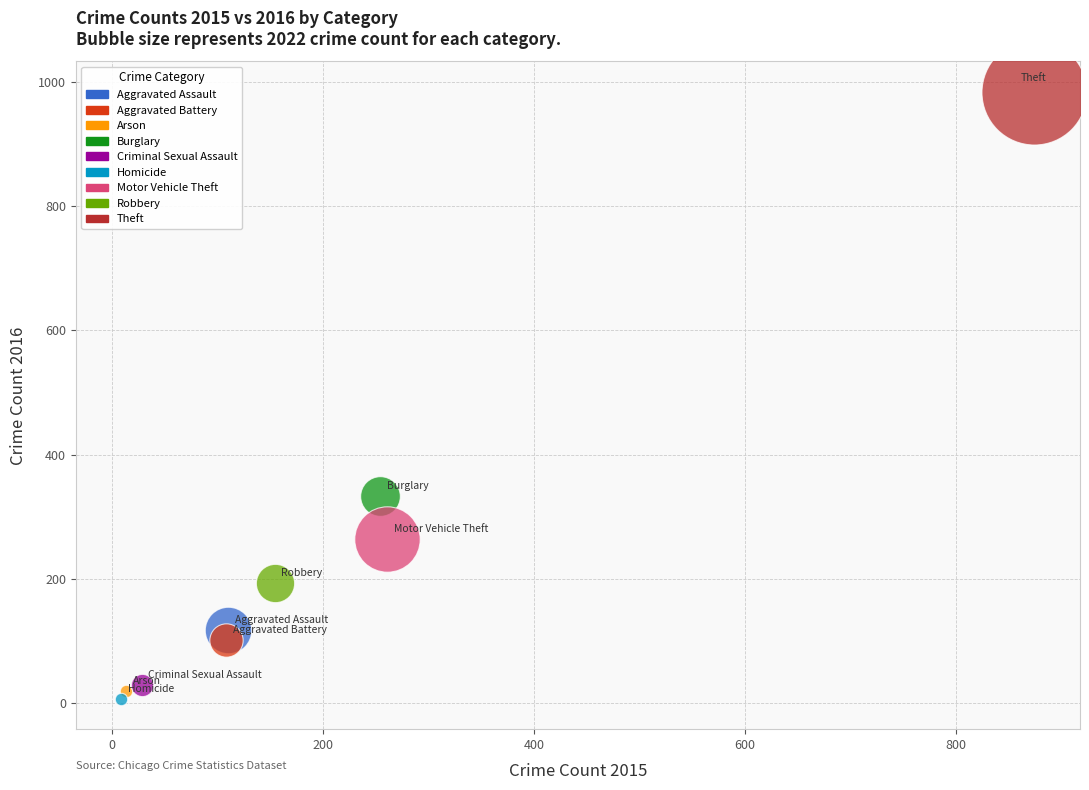

Which series contains the lowest Y value?

Homicide